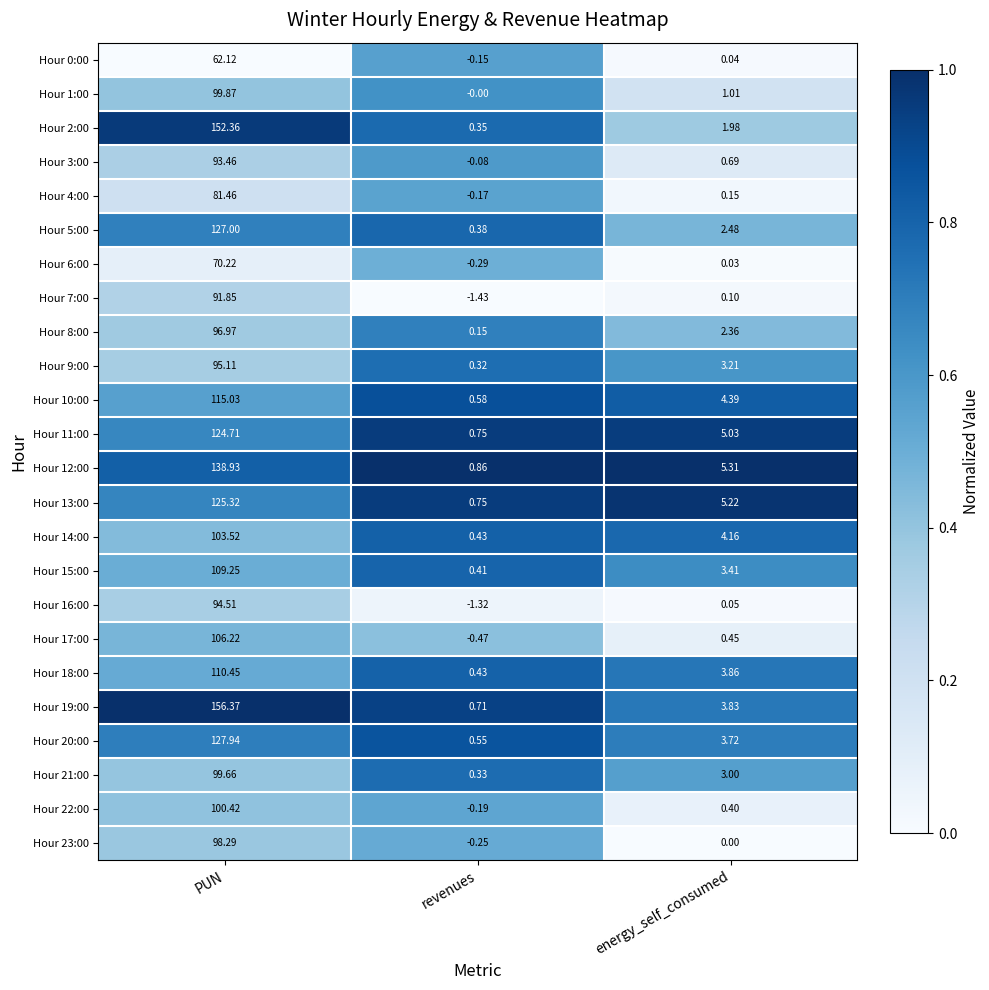

Which label corresponds to the largest value in the chart?

PUN